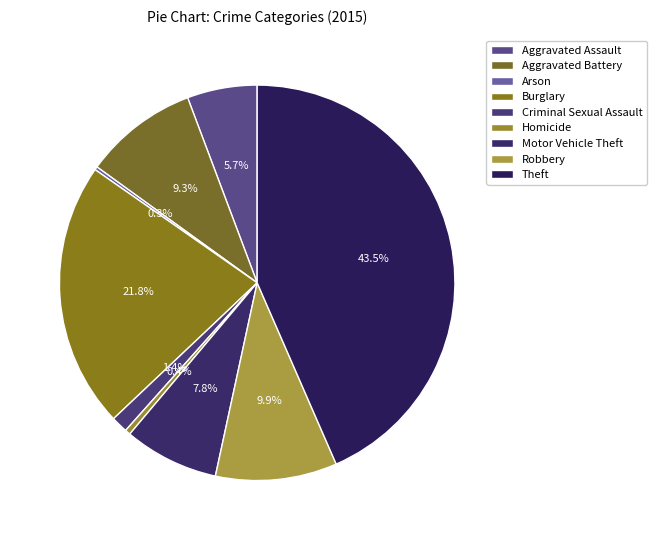

True or false: Criminal Sexual Assault accounts for 11% of the total.

False